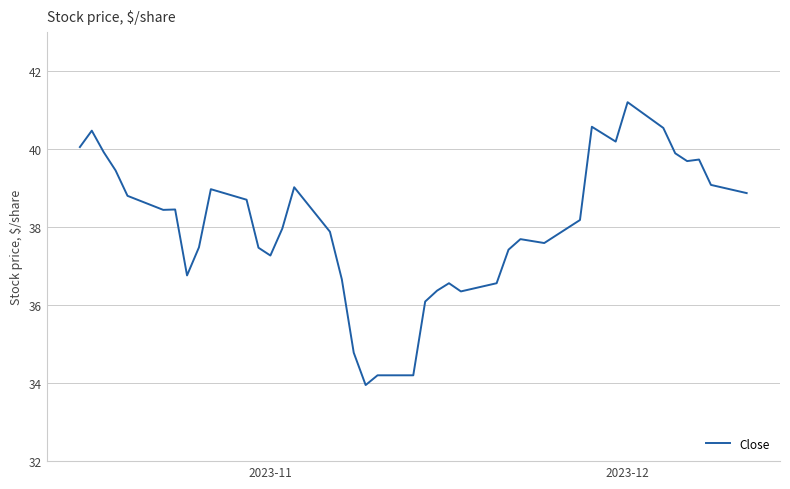

What is the smallest value displayed?

34.0